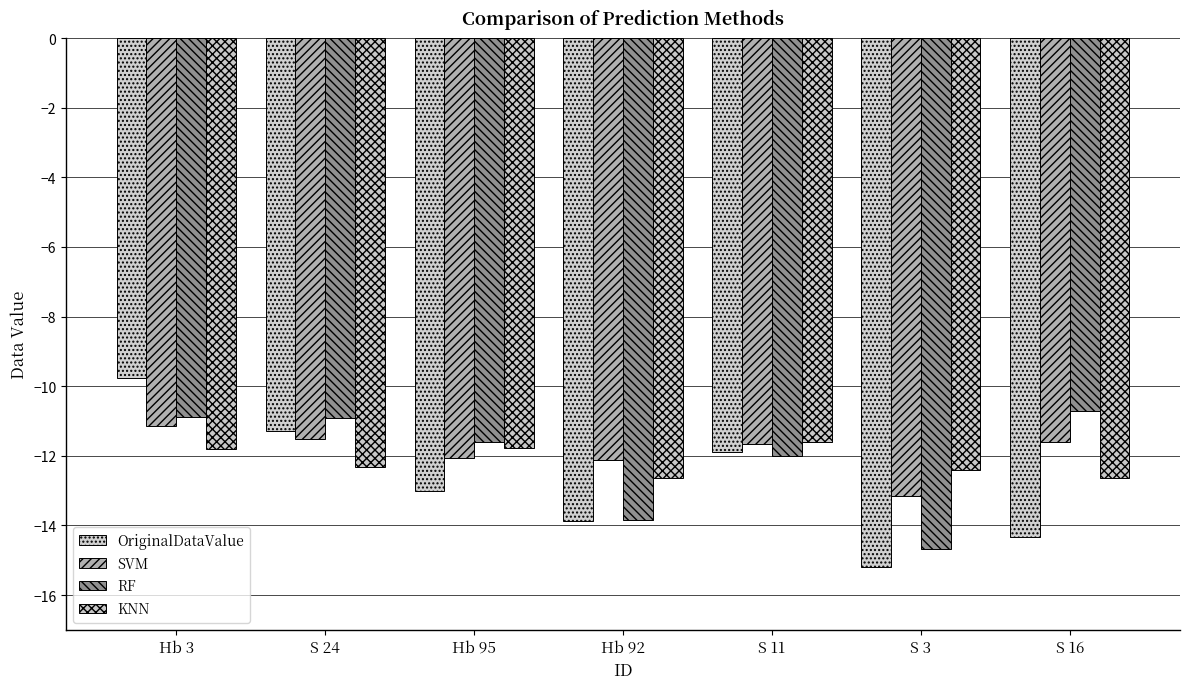

What are all the series names shown in the legend?

OriginalDataValue, SVM, RF, KNN